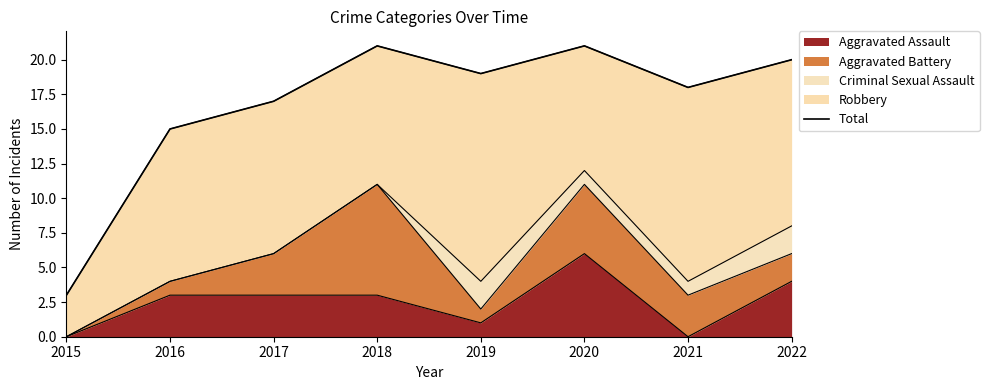

Rank the categories by value from highest to lowest.

2018, 2020, 2022, 2019, 2021, 2017, 2016, 2015